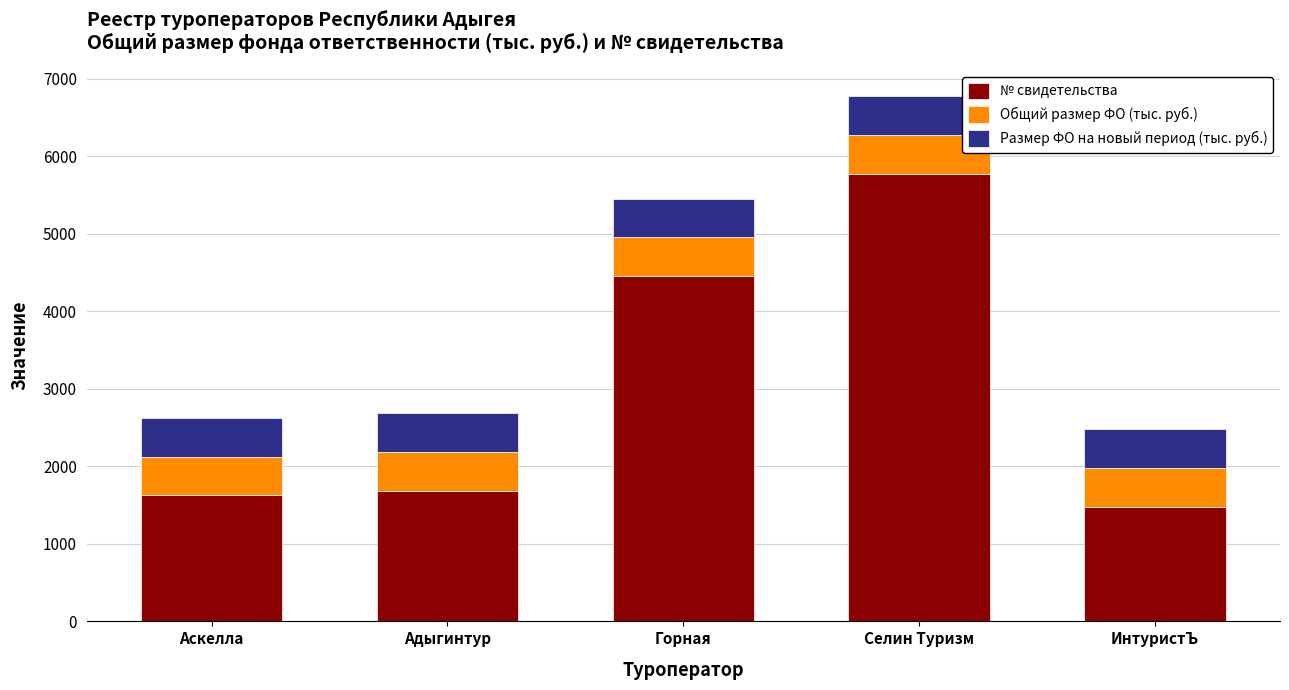

What is the total value across all series at ИнтуристЪ?

2475